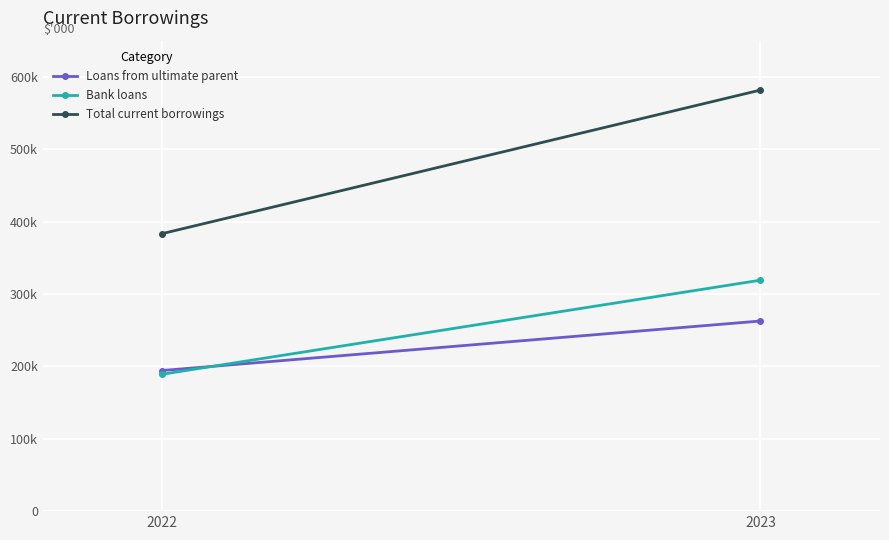

At 2023, list the series in order from smallest to largest.

Loans from ultimate parent, Bank loans, Total current borrowings